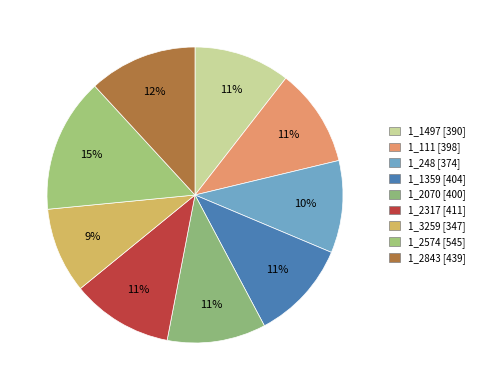

How many segments does this pie chart have?

9